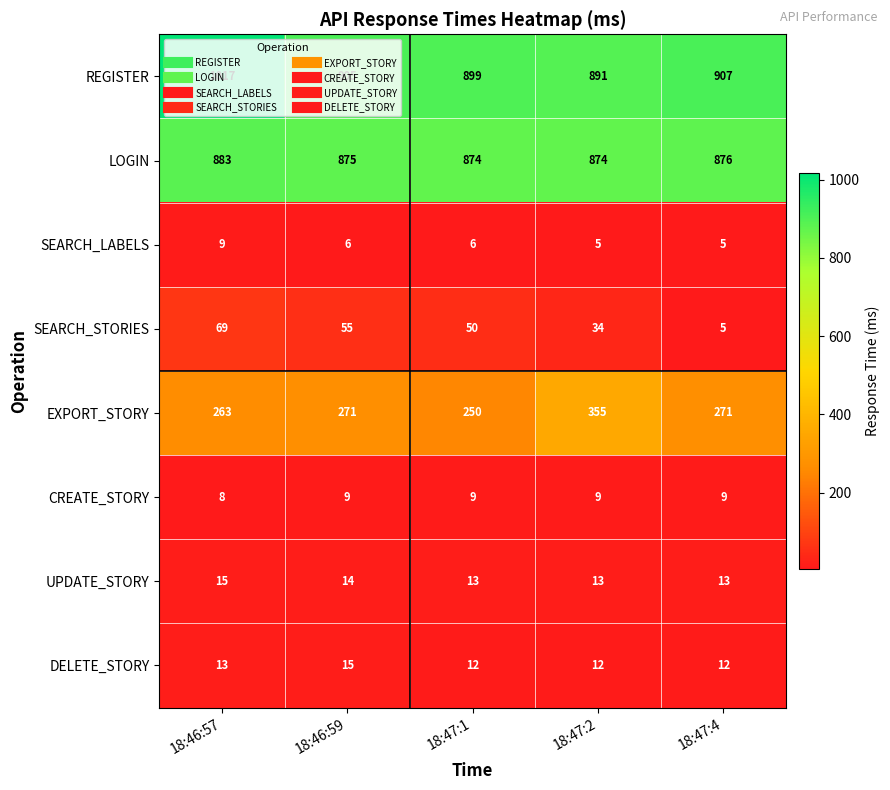

True or false: EXPORT_STORY has a value of 56 at 18:47:4.

False